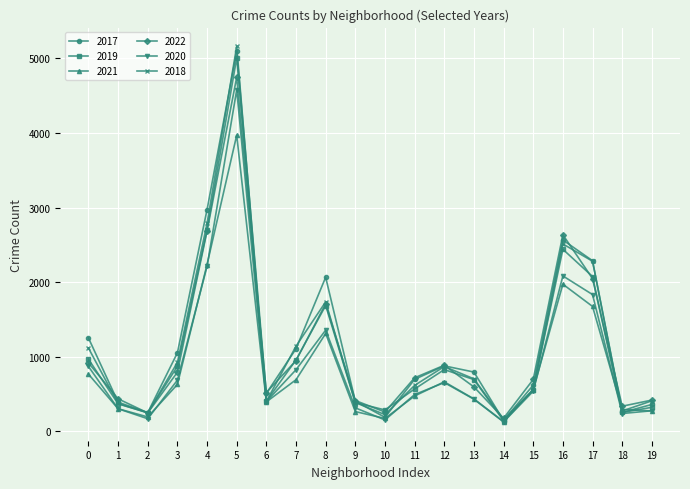

At which label does 2018 reach its peak?

5